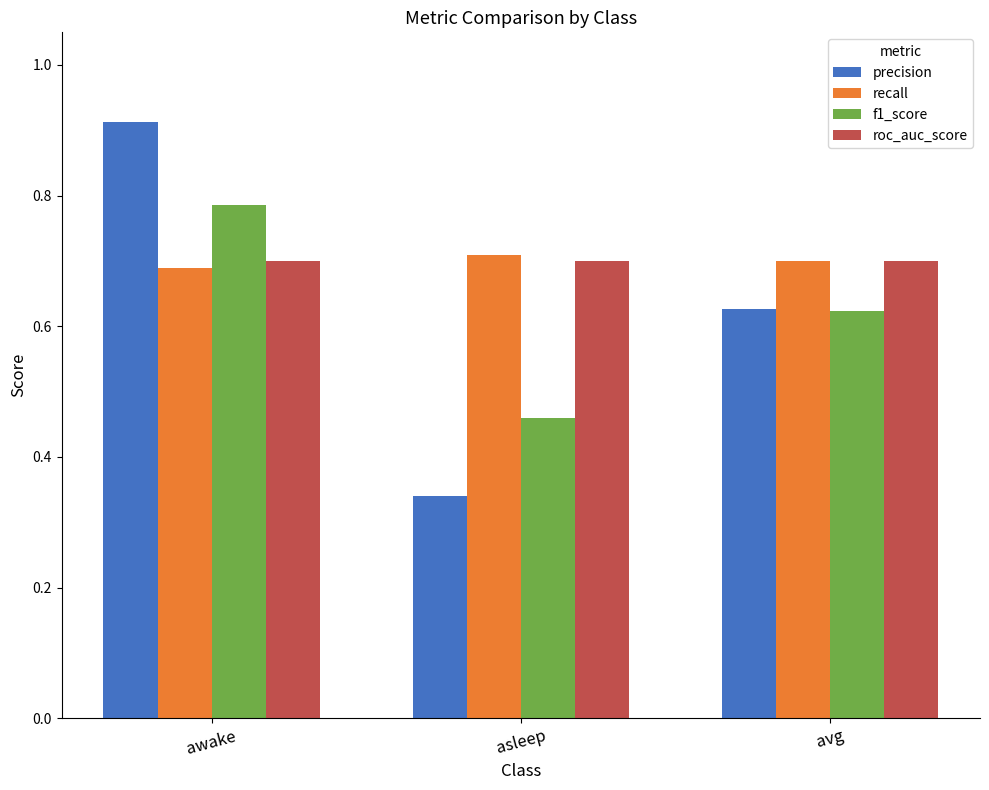

What are all the series names shown in the legend?

precision, recall, f1_score, roc_auc_score